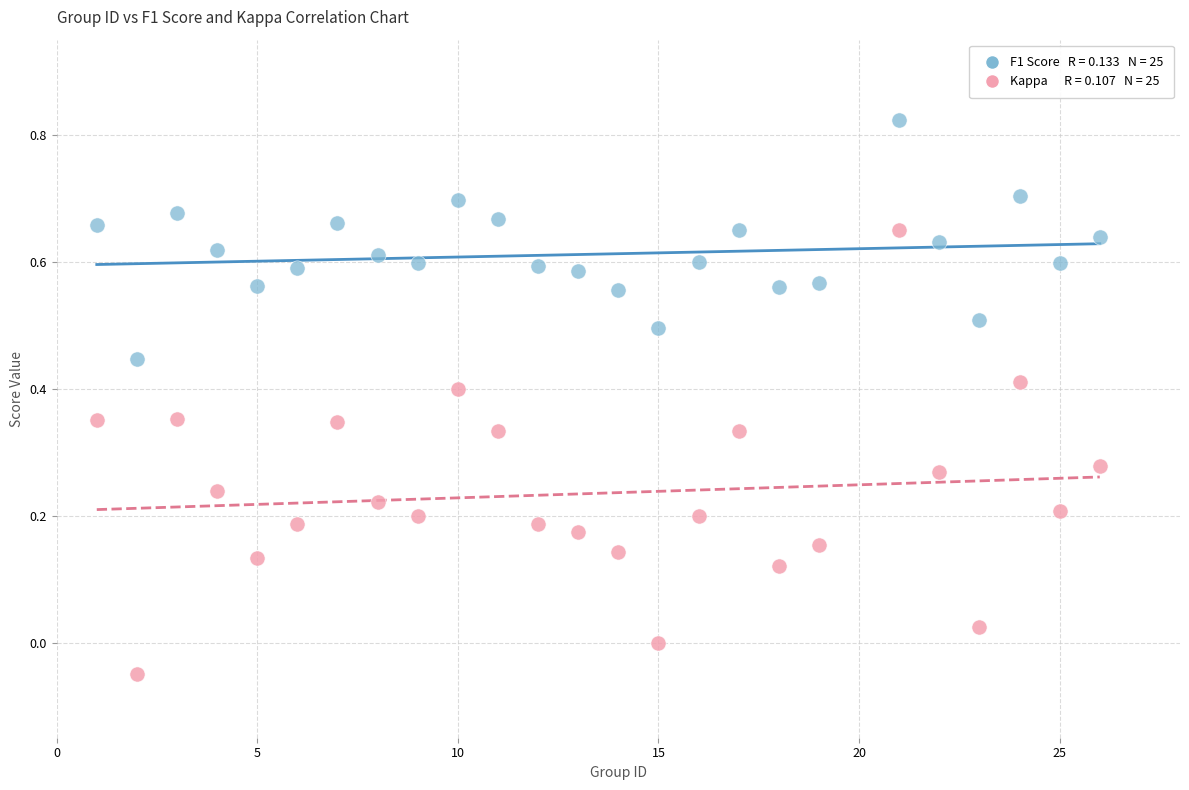

Across all data points, what is the range of Y values (max minus min)?

0.9